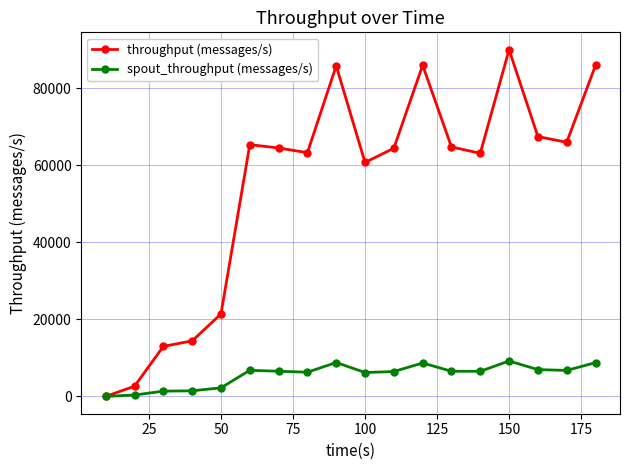

True or false: throughput (messages/s) has more than 2 interior local peaks.

True